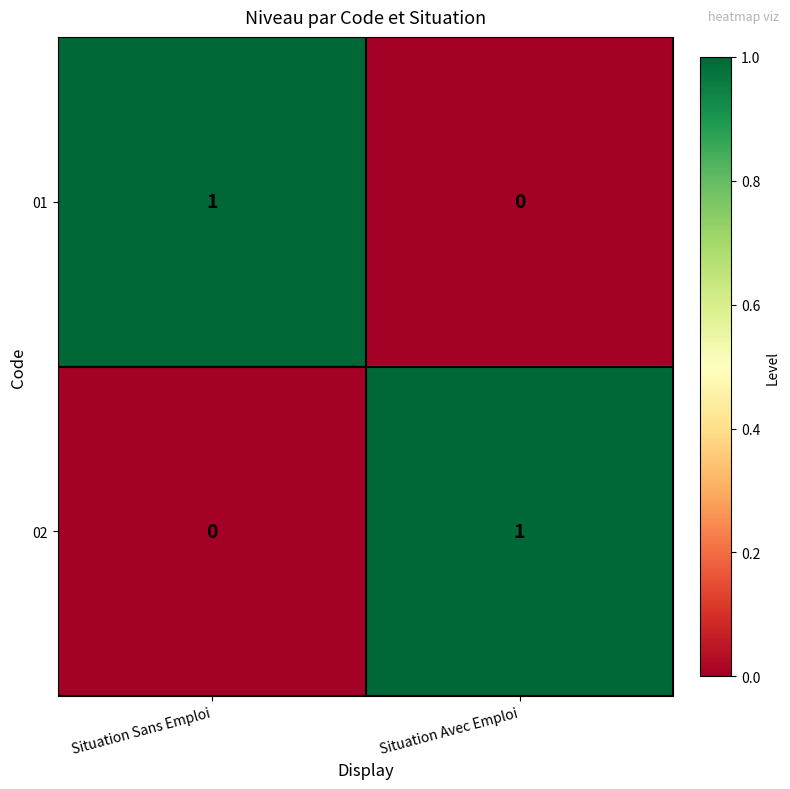

Reading right to left, what are all the values shown in this chart?

01: Situation Avec Emploi=0	Situation Sans Emploi=1
02: Situation Avec Emploi=1	Situation Sans Emploi=0